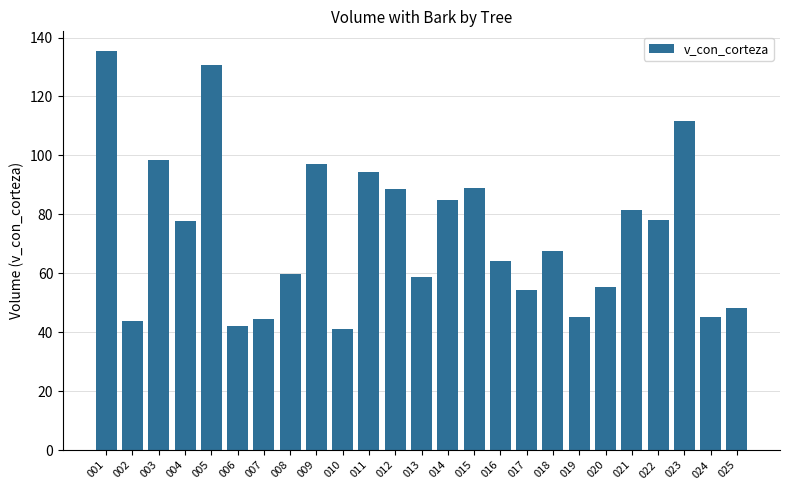

Count the number of values greater than 67.

13